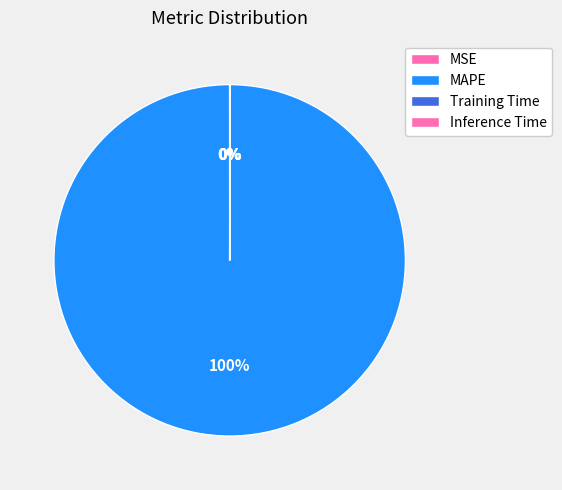

Is it true that MSE is 13% of the pie?

False